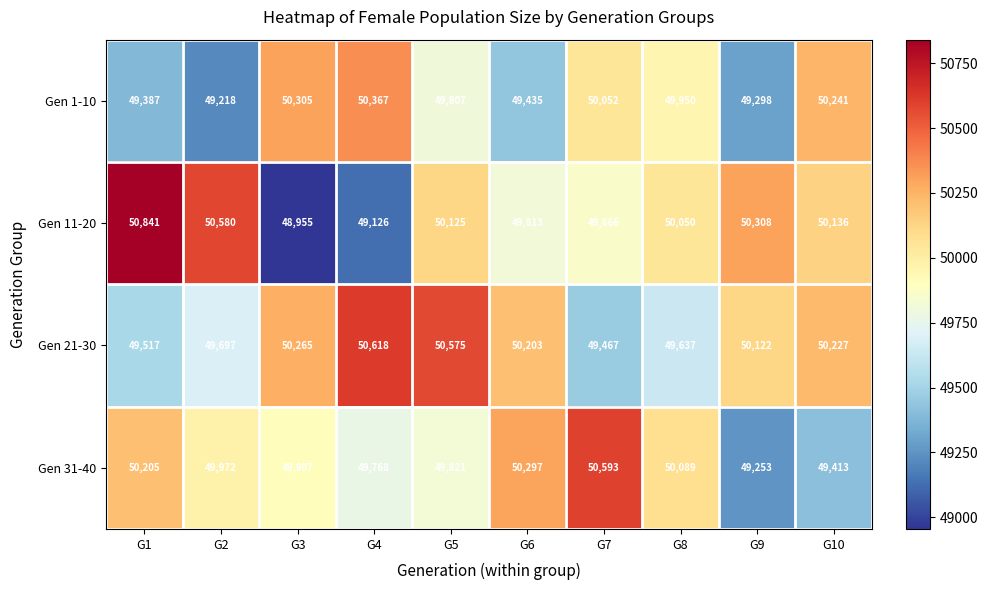

What is the spread (max minus min) of values at G4?

1492